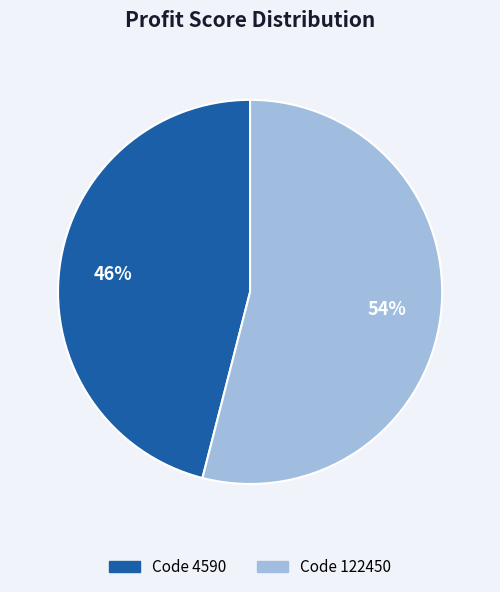

Does any single category account for the majority?

Yes